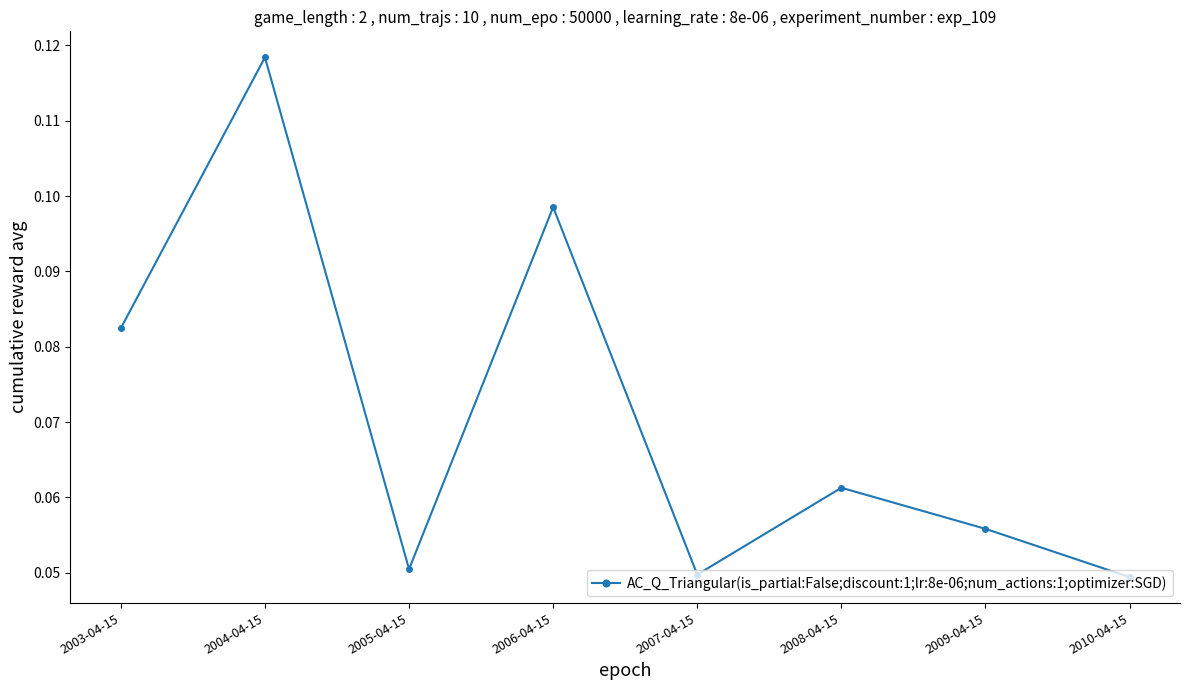

What is the label of the 8th point from the left?

2010-04-15